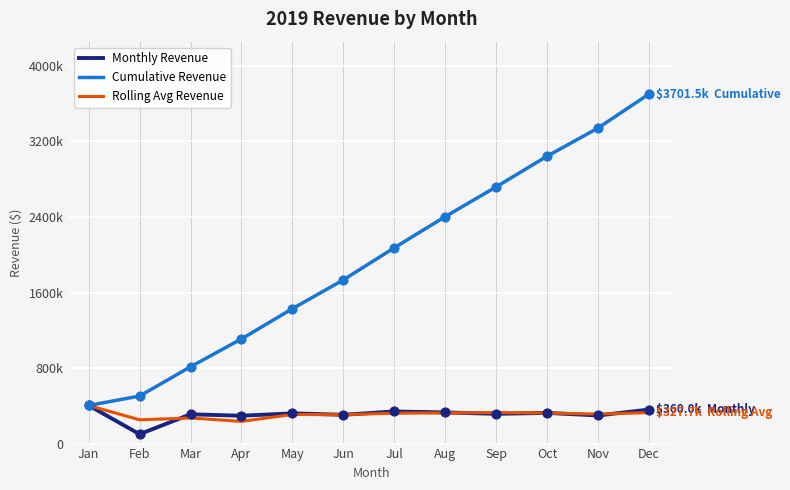

What are all the series names shown in the legend?

Monthly Revenue, Cumulative Revenue, Rolling Avg Revenue